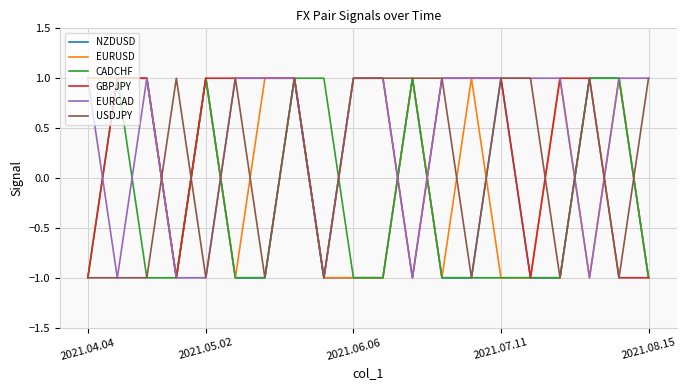

What are all the series names shown in the legend?

NZDUSD, EURUSD, CADCHF, GBPJPY, EURCAD, USDJPY